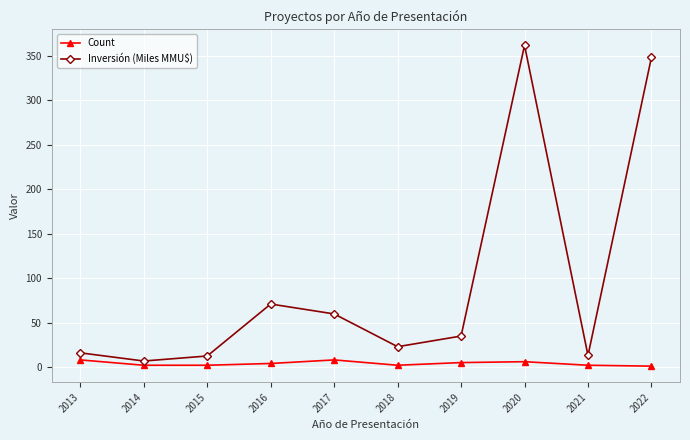

What is the difference between the Inversión (Miles MMU$) values at 2015 and 2018?

10.4